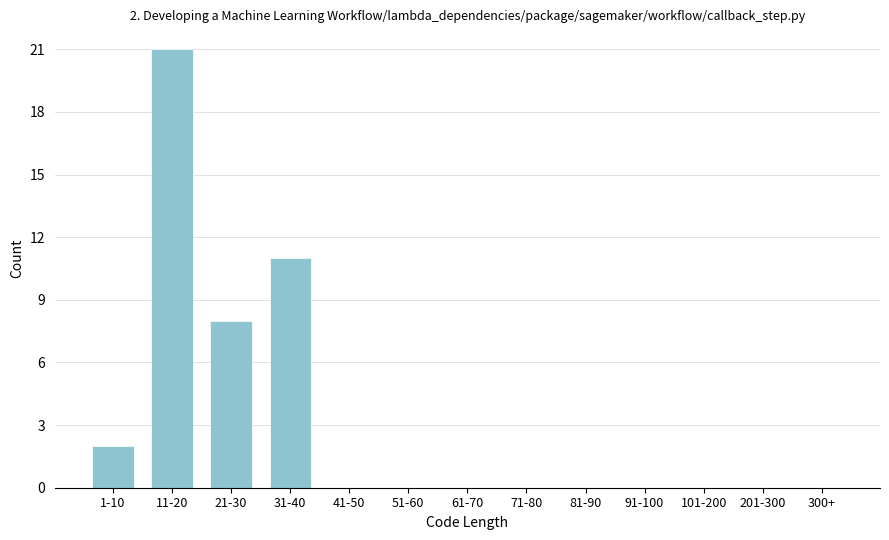

Reading left to right, list all the values displayed in this chart.

1-10=2	11-20=21	21-30=8	31-40=11	41-50=0	51-60=0	61-70=0	71-80=0	81-90=0	91-100=0	101-200=0	201-300=0	300+=0